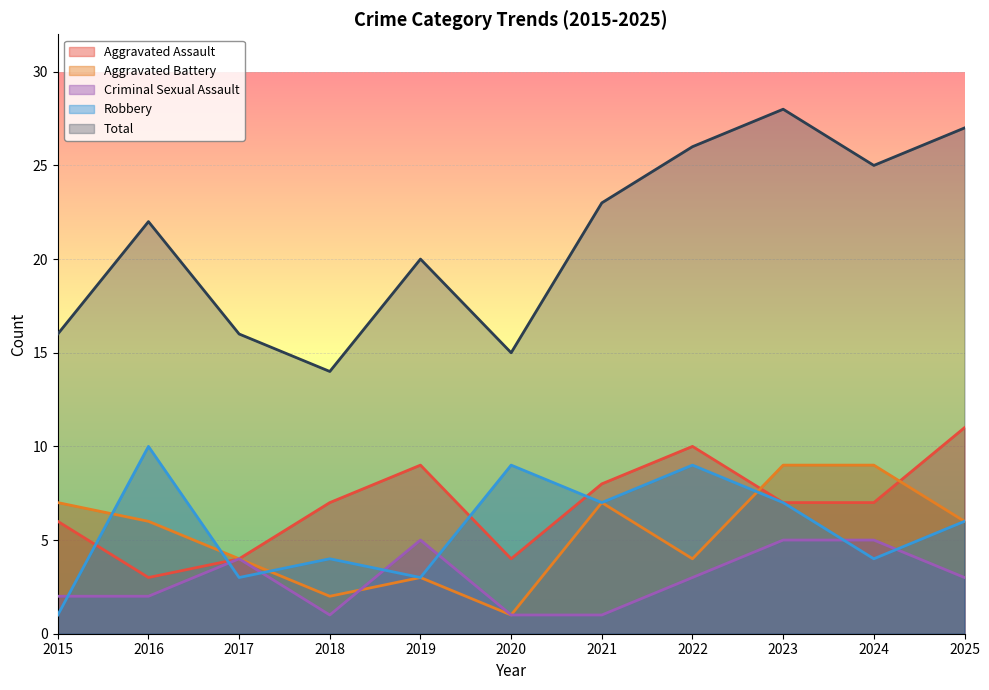

Where is the first local maximum for Aggravated Battery?

2019